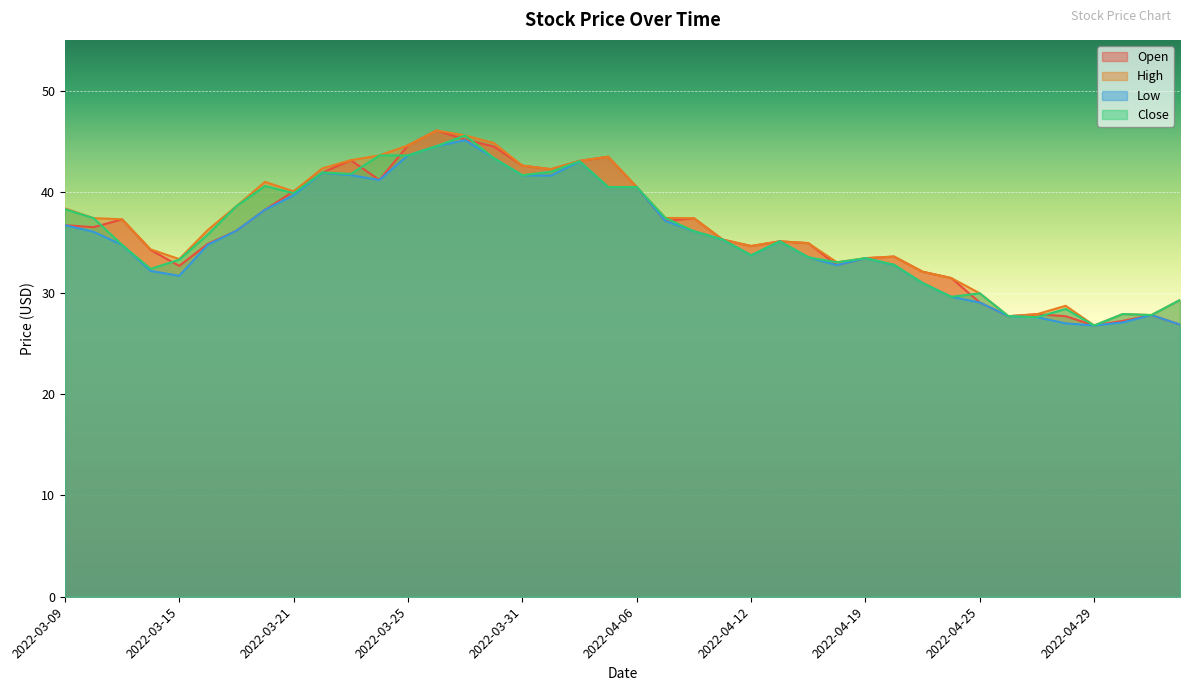

What is the label of the 24th point from the right?

2022-03-31